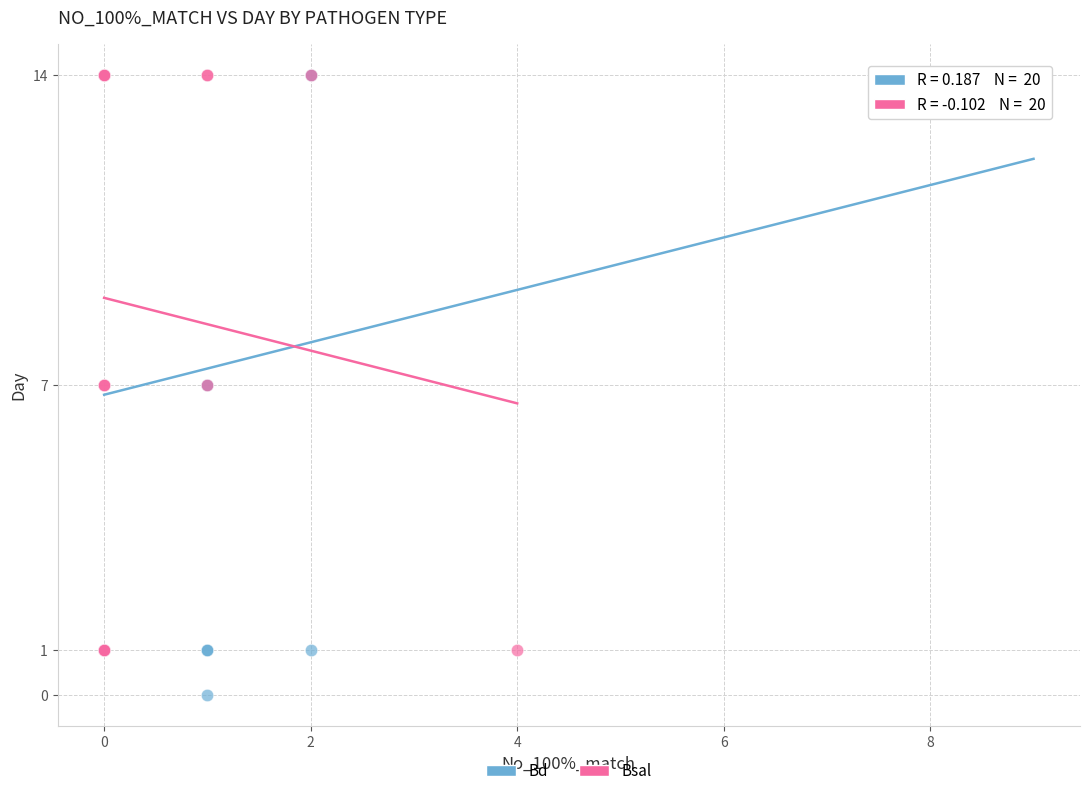

Which series contains the lowest Y value?

Bd